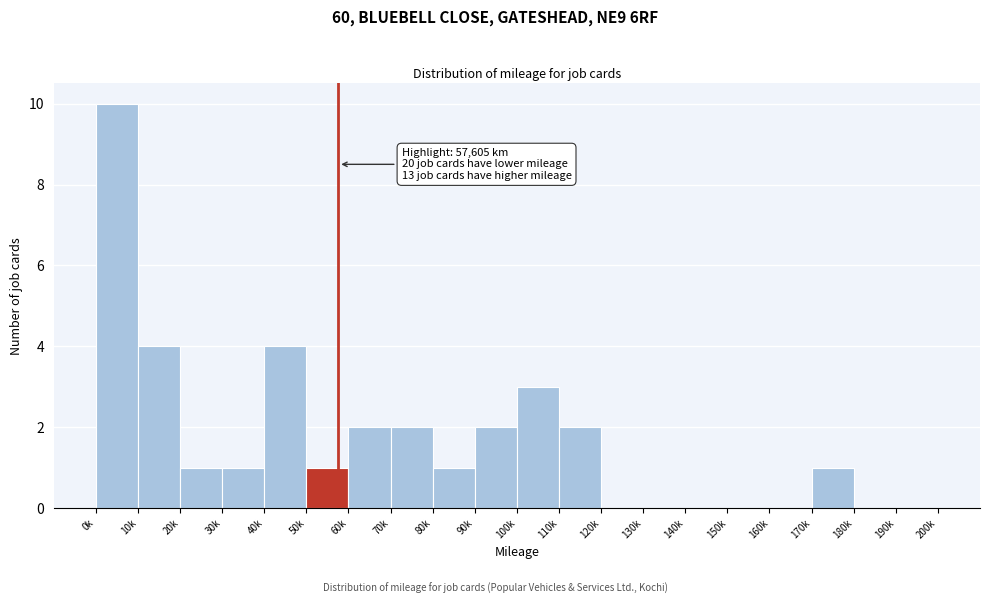

Reading left to right, extract all data points from this chart.

0k=10	10k=4	20k=1	30k=1	40k=4	50k=1	60k=2	70k=2	80k=1	90k=2	100k=3	110k=2	120k=0	130k=0	140k=0	150k=0	160k=0	170k=1	180k=0	190k=0